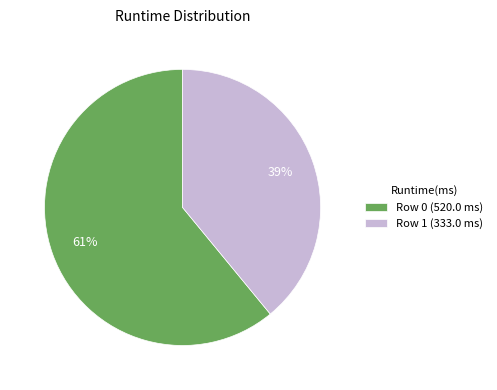

To the nearest percent, what is the combined percentage of Row 0 (520.0 ms) and Row 1 (333.0 ms)?

100%